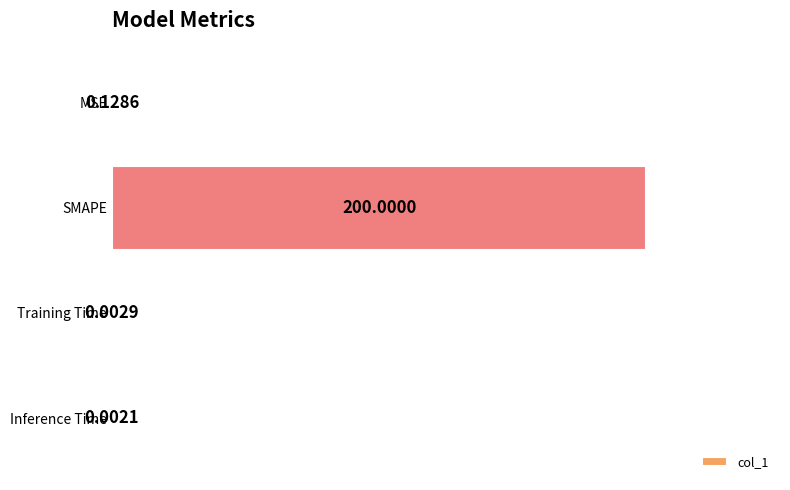

How many distinct data groups are displayed?

1